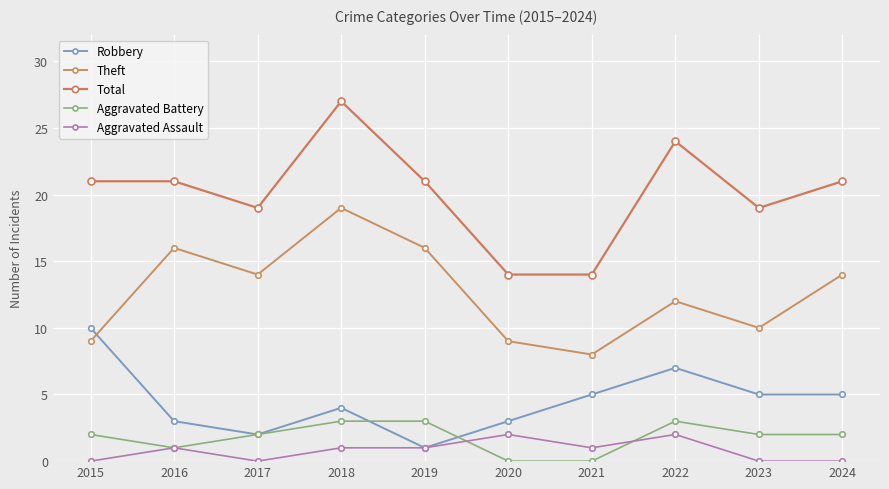

At which category is the sum across all series the highest?

2018